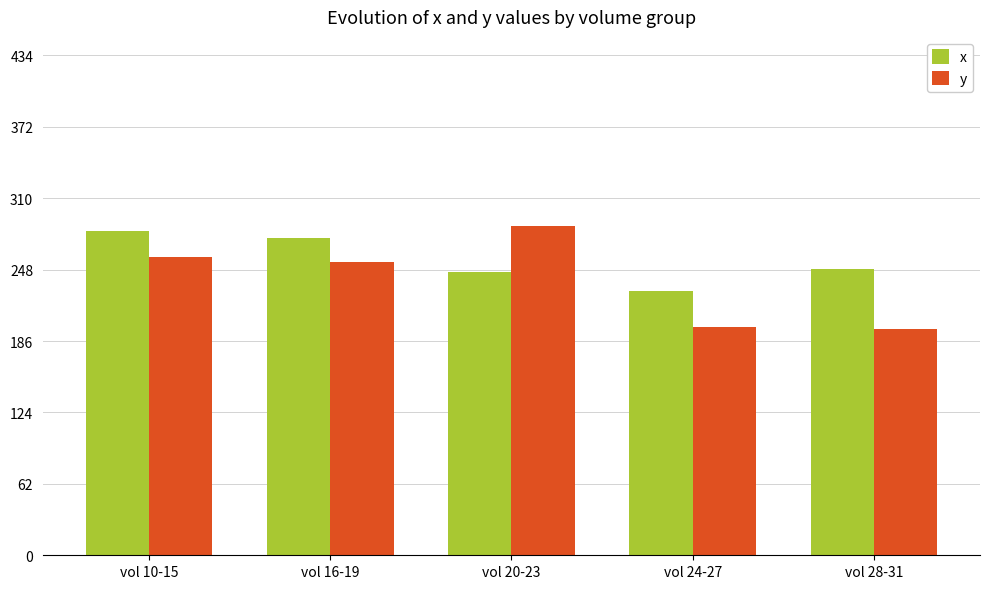

What position from the right is vol 24-27?

2